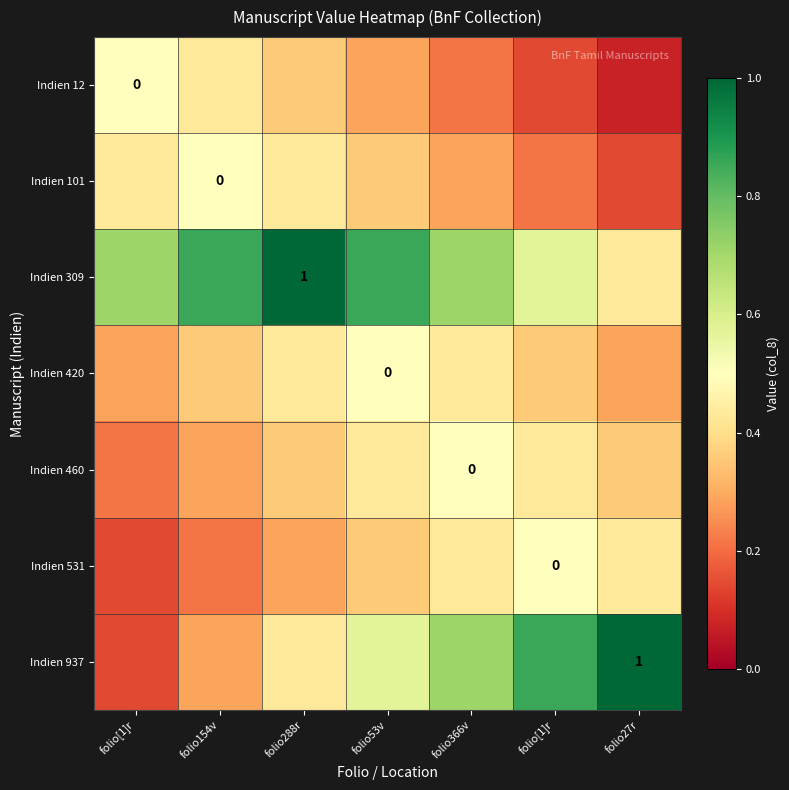

At how many categories does at least one series exceed 0?

7